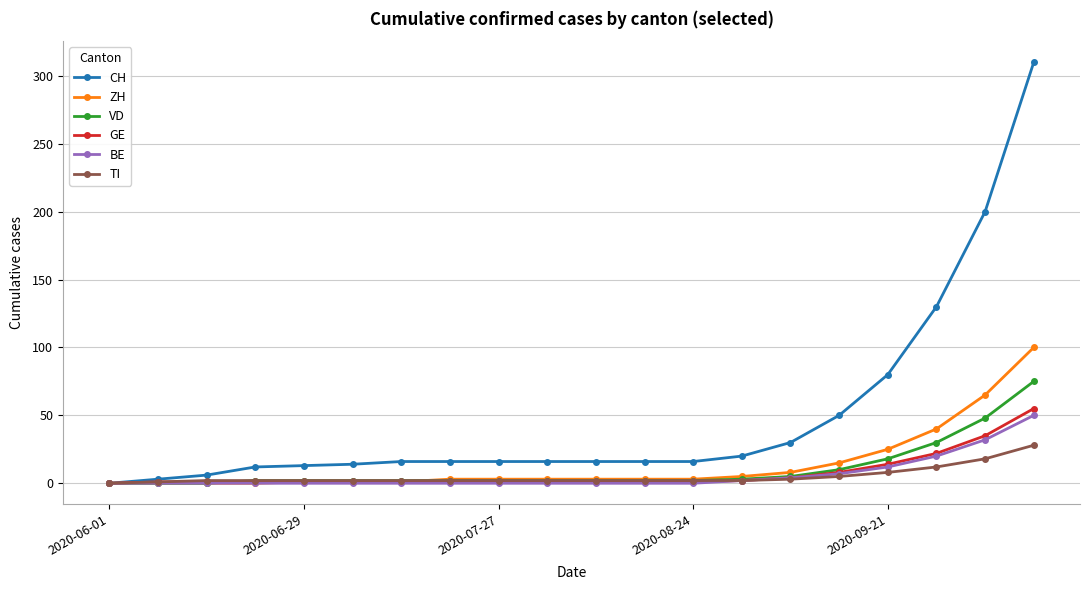

What are all the series names shown in the legend?

CH, ZH, VD, GE, BE, TI